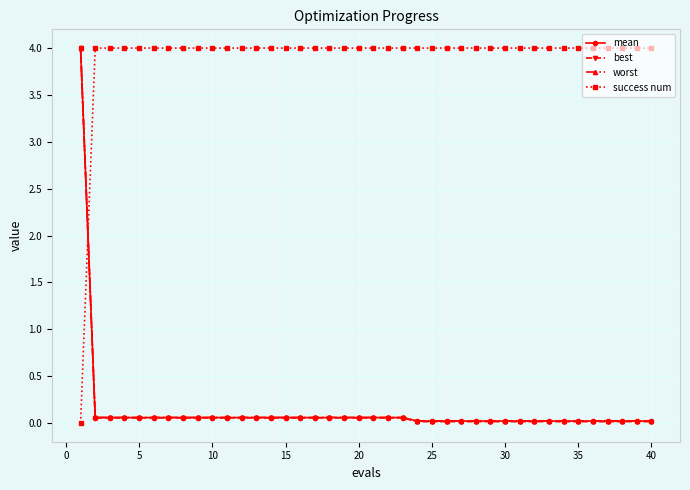

After their last crossing, which series has the higher values: mean or success num?

success num